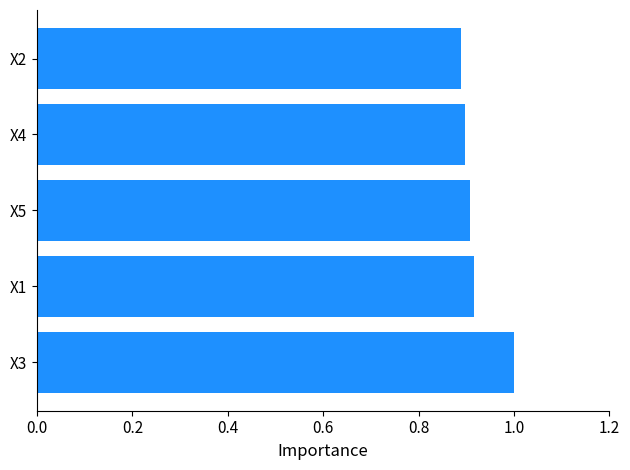

What is the sum of all values?

4.6